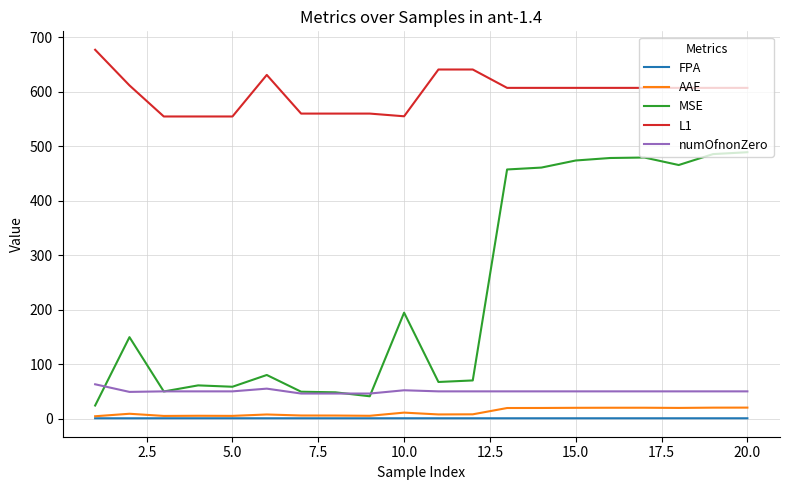

True or false: L1 and AAE intersect in this chart.

False